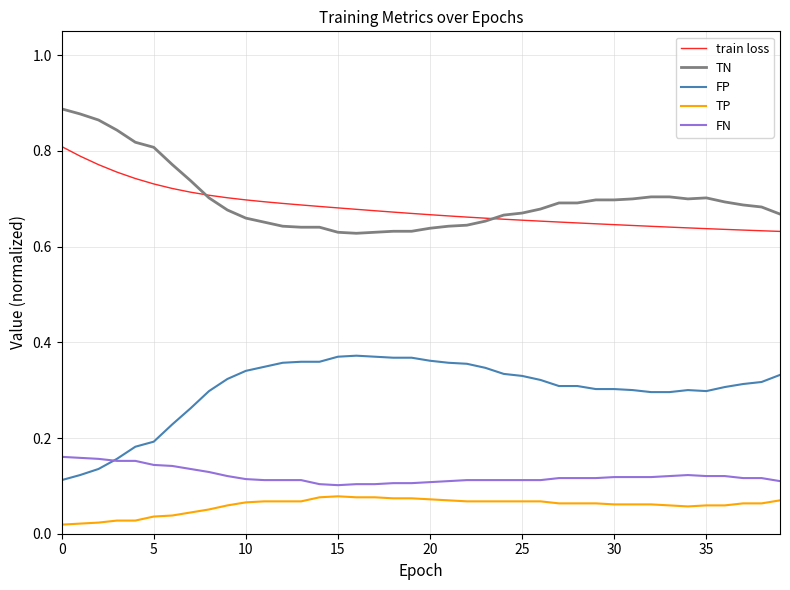

True or false: TN and FP intersect in this chart.

False